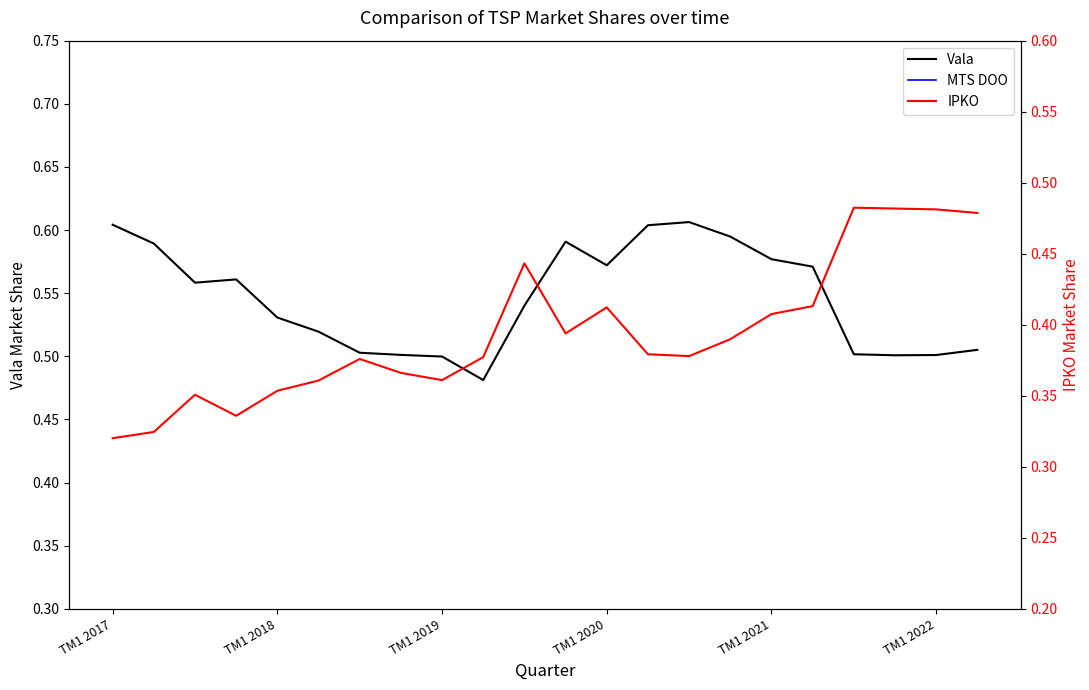

Which series has the largest range (max minus min)?

IPKO